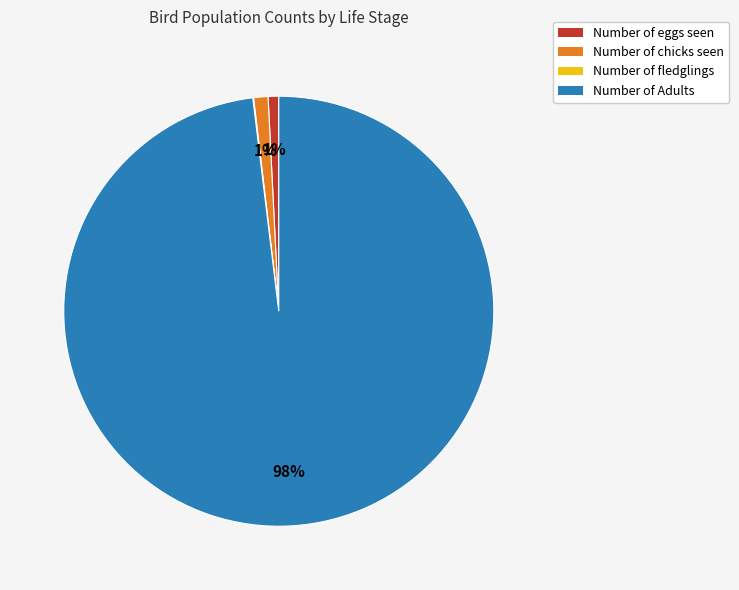

Is the sum of Number of eggs seen and Number of Adults greater than half?

Yes